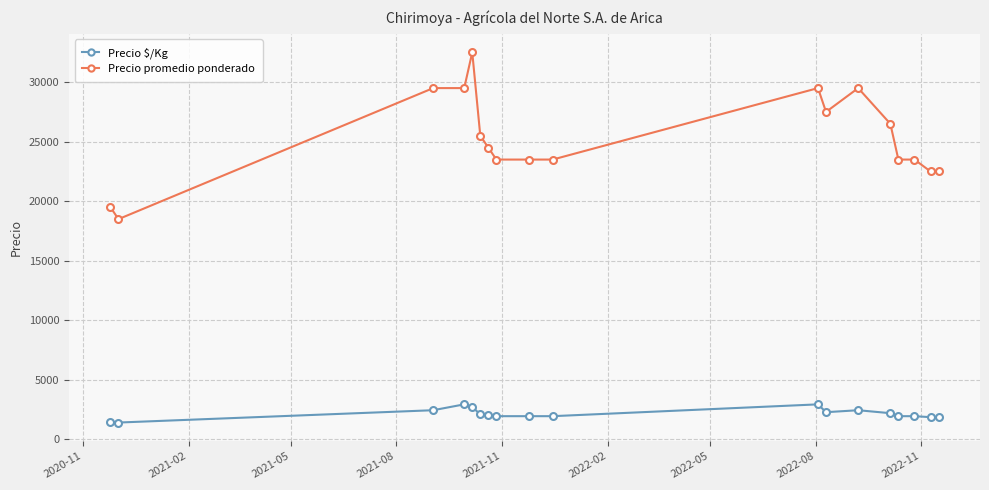

True or false: Precio $/Kg and Precio promedio ponderado cross at least once.

False